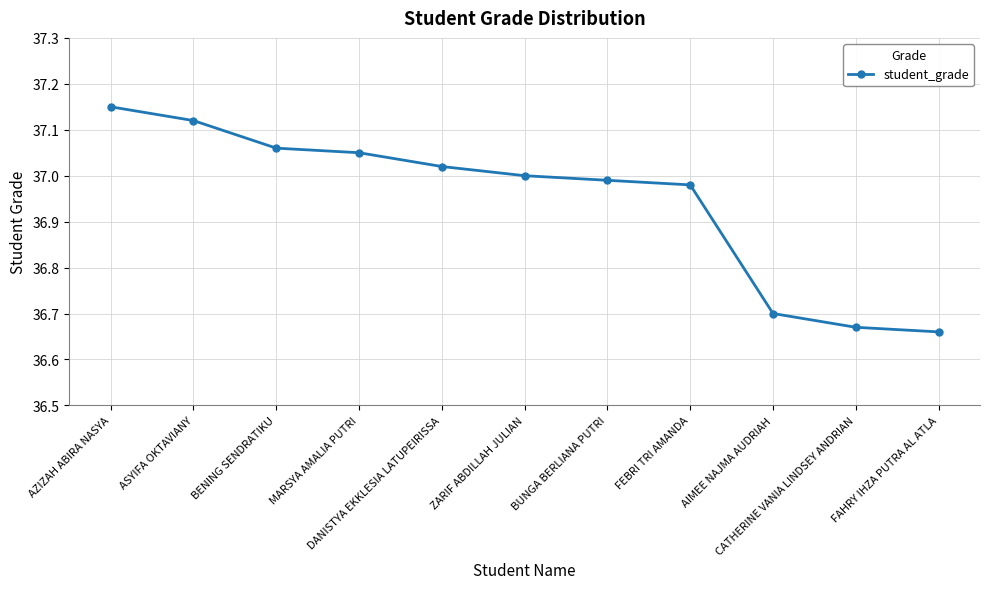

How many lines are shown in the chart?

1